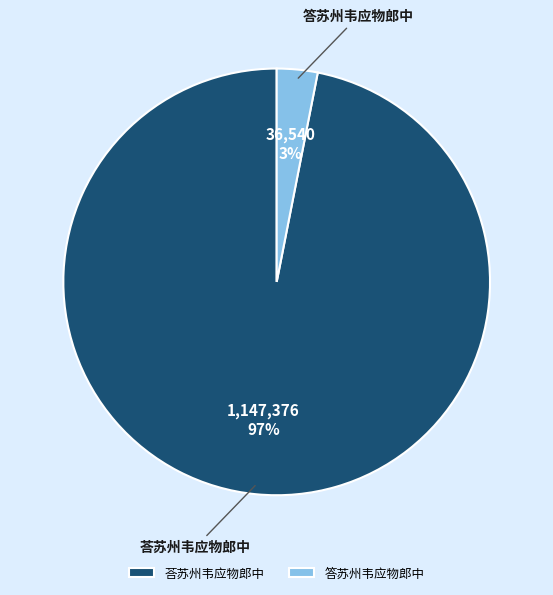

Which category accounts for the majority?

荅苏州韦应物郎中